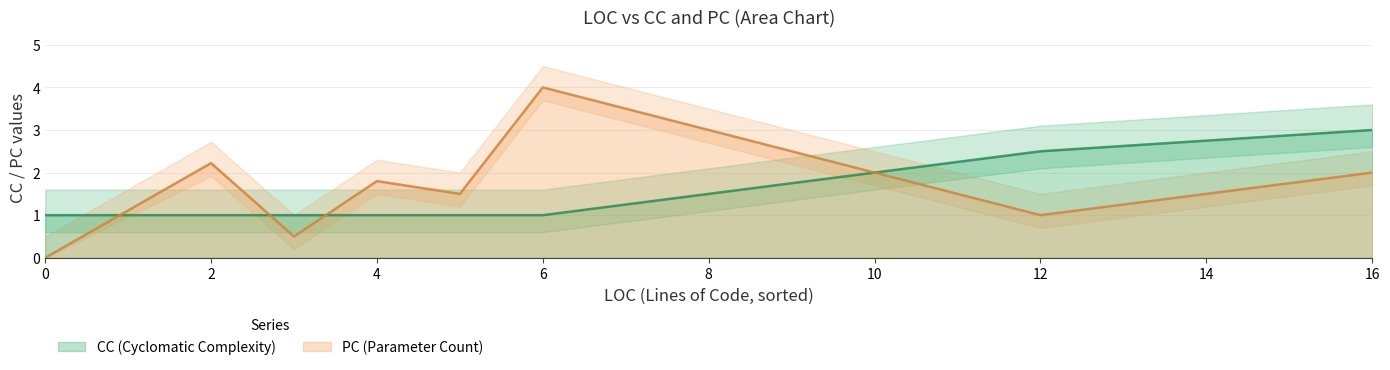

What is the maximum value for PC (Parameter Count)?

4.0